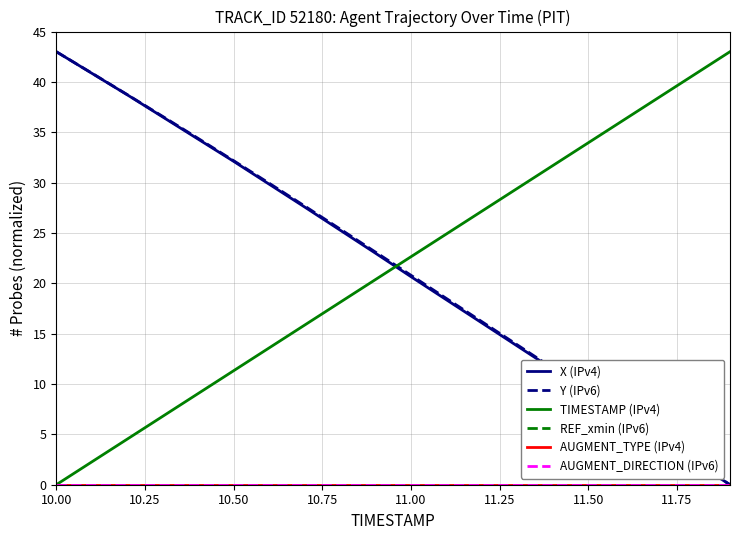

Does the chart display data point markers on the line(s)?

No